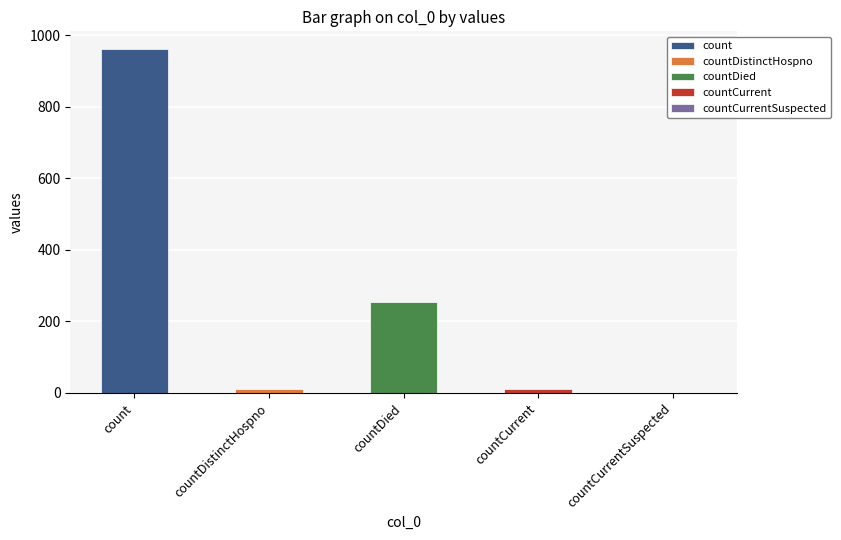

How many categories are shown in the chart?

5